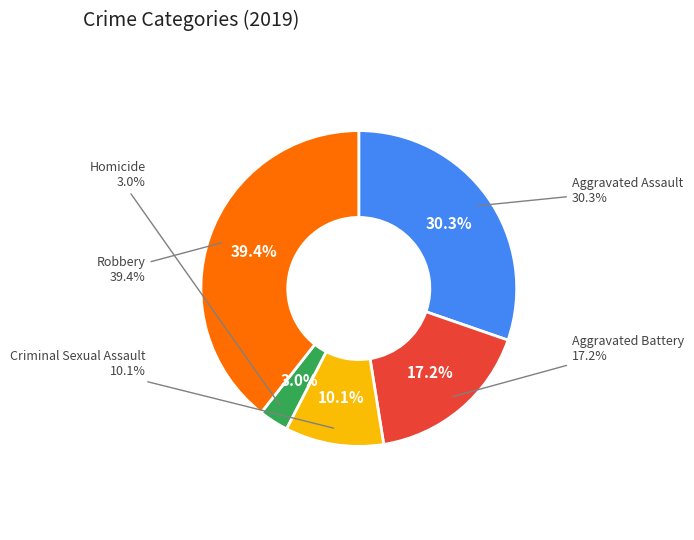

To the nearest percent, what percentage of the pie is Homicide?

3%